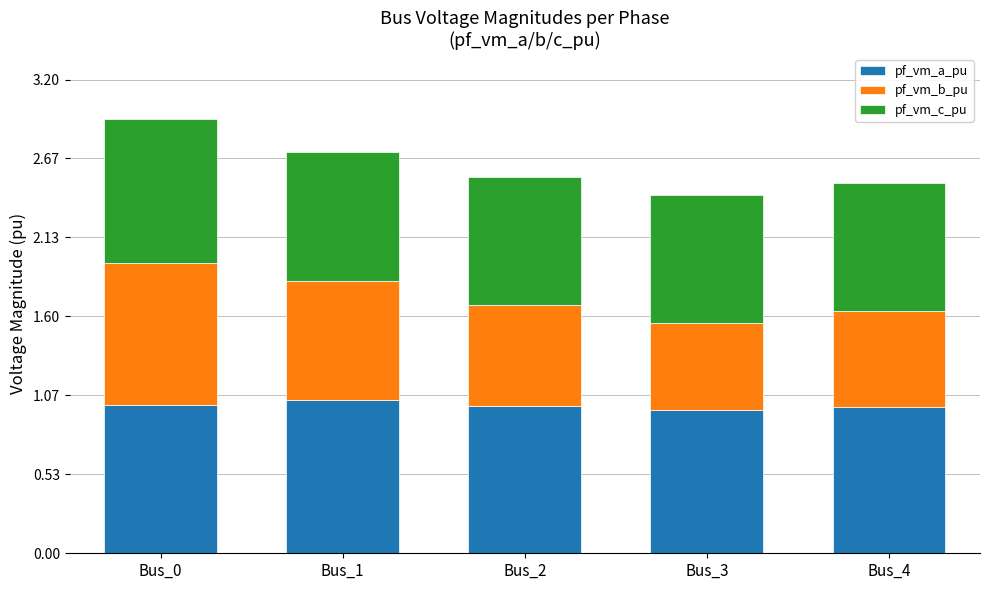

What is the sum of the pf_vm_a_pu values at Bus_1 and Bus_0?

2.0